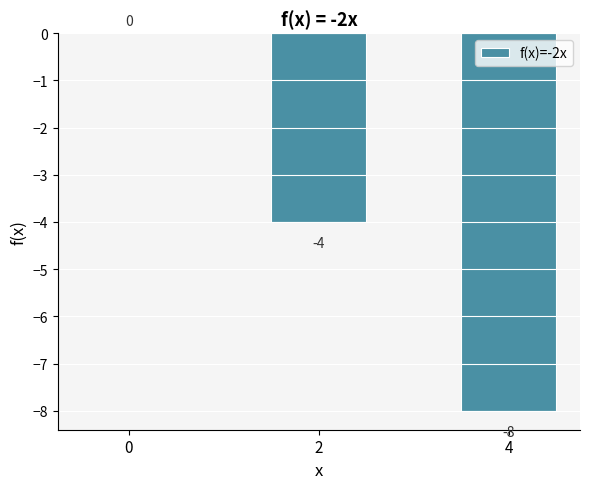

Reading left to right, transcribe all the data shown in this chart.

0=0	2=-4	4=-8